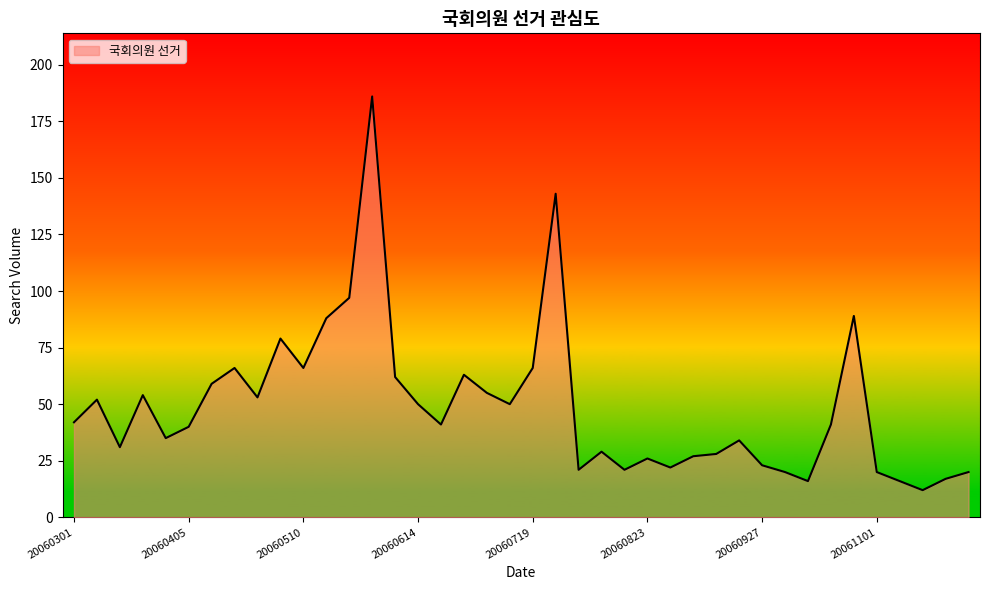

What is the maximum value shown in the chart?

186